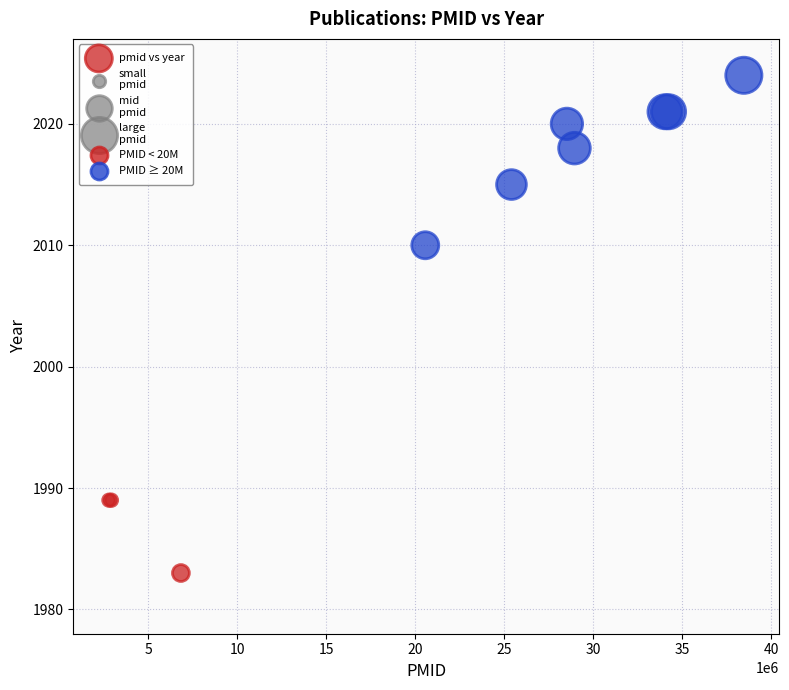

What Y value in the scatter plot is closest to 2003?

2010